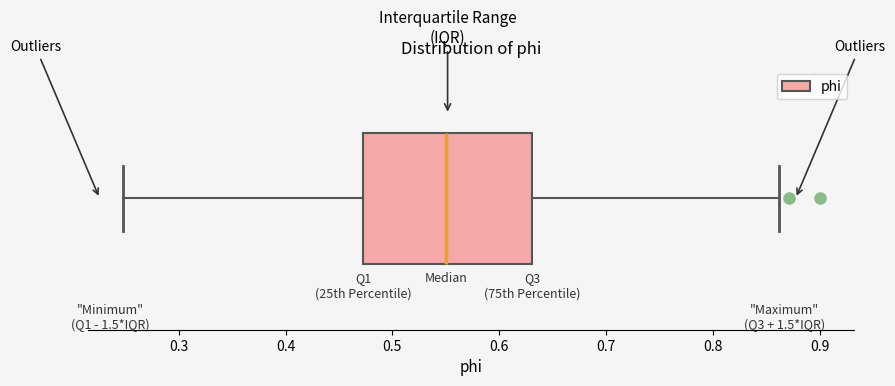

Read this box plot against the x-axis: the position of the median line, the range covered by the box, and the ends of both whiskers. The values are not printed on the chart, so give them approximately, as read against the axis.

median 0.55, box 0.47 to 0.63, whiskers 0.25 to 0.86